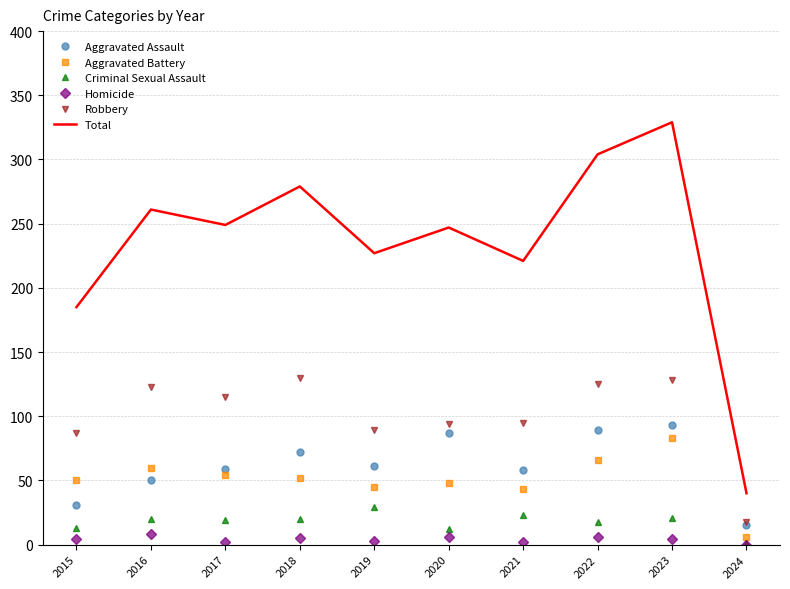

What is the lowest value of the Robbery series?

18